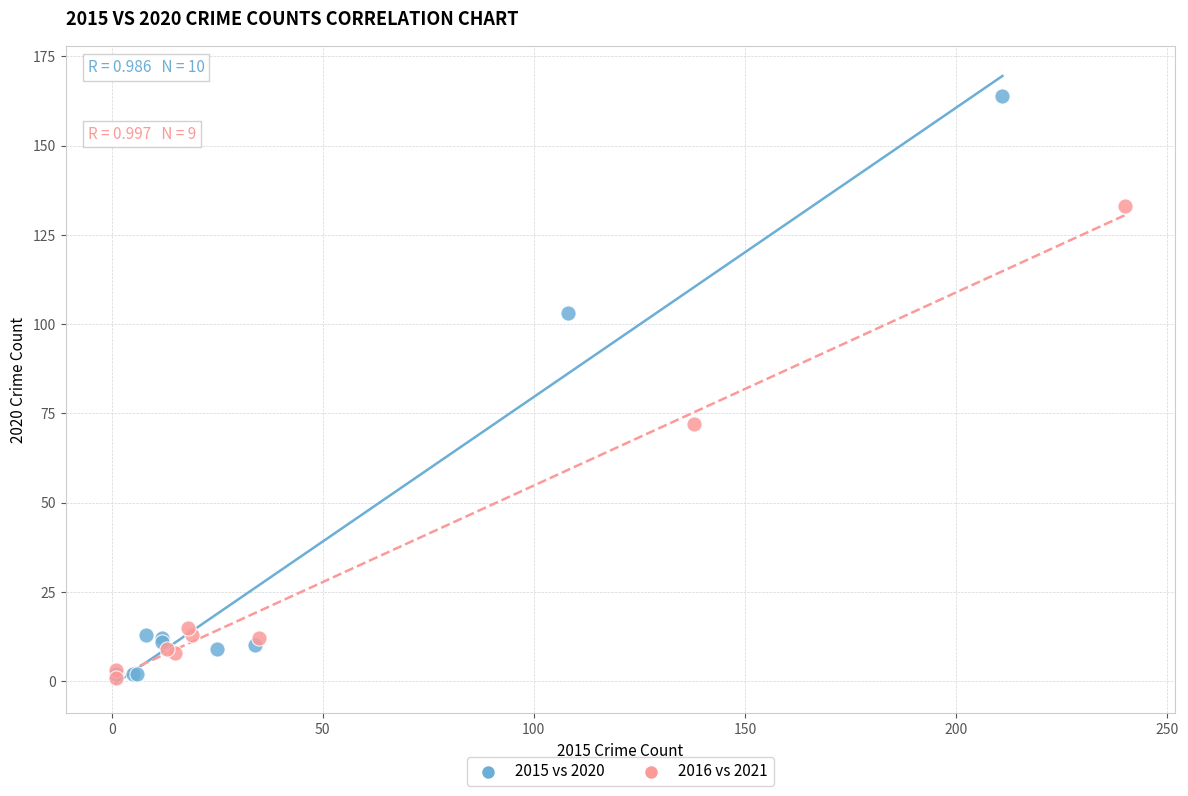

Which series has the widest spread of Y values?

2015 vs 2020